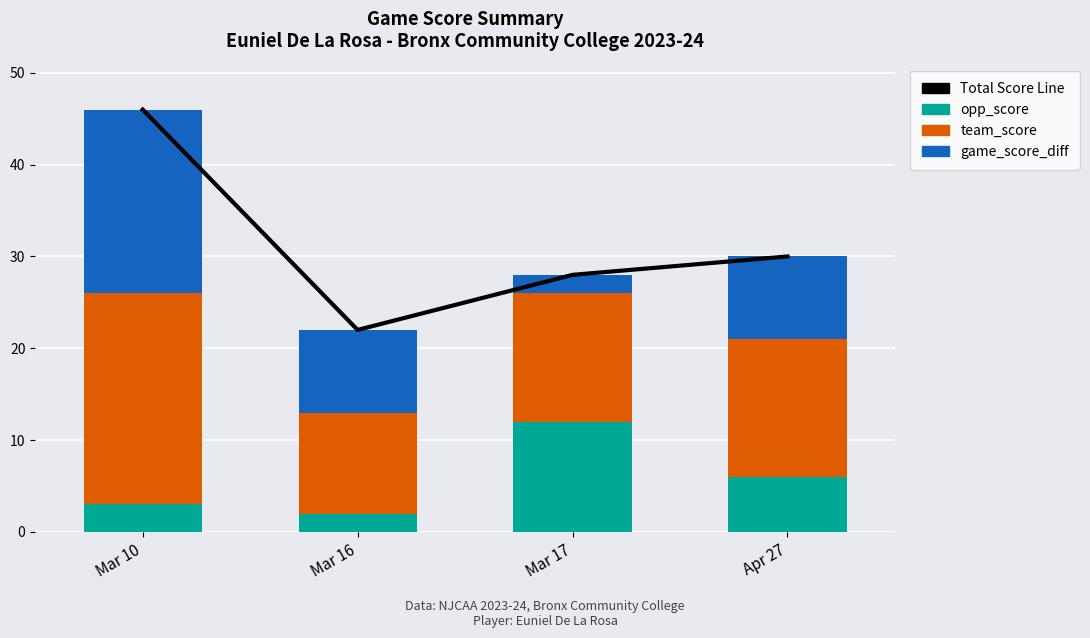

Reading right to left, list all the values displayed in this chart.

Total Score Line: Apr 27=30	Mar 17=28	Mar 16=22	Mar 10=46
opp_score: Apr 27=6	Mar 17=12	Mar 16=2	Mar 10=3
team_score: Apr 27=15	Mar 17=14	Mar 16=11	Mar 10=23
game_score_diff: Apr 27=9	Mar 17=2	Mar 16=9	Mar 10=20